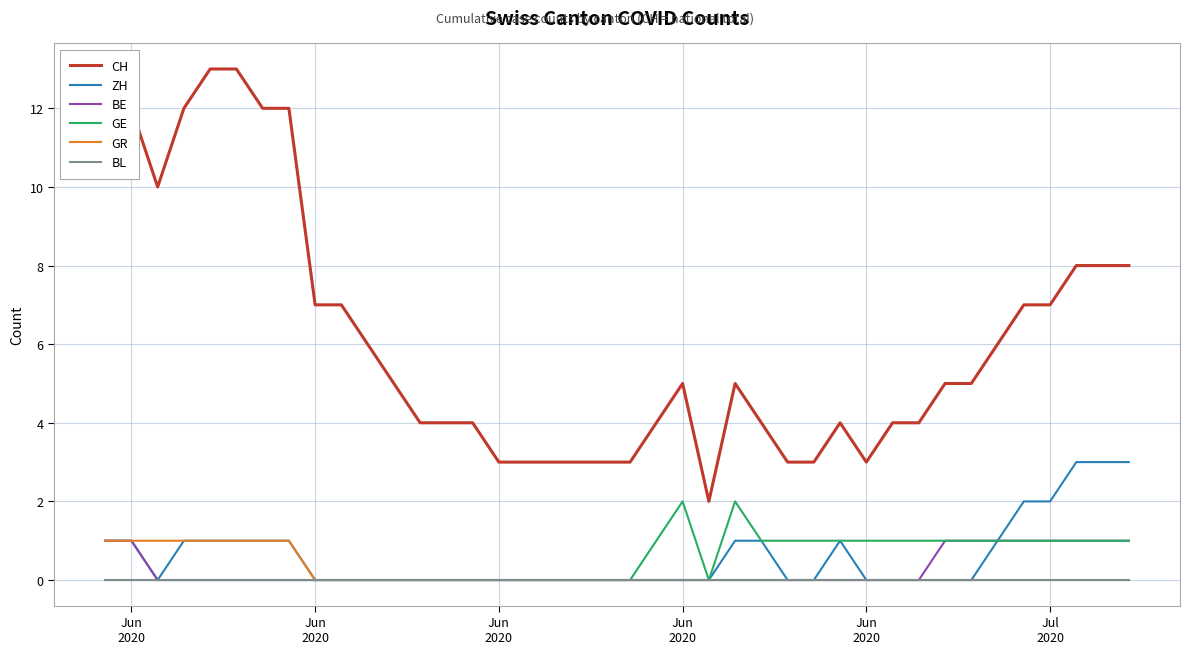

What are all the series names shown in the legend?

CH, ZH, BE, GE, GR, BL